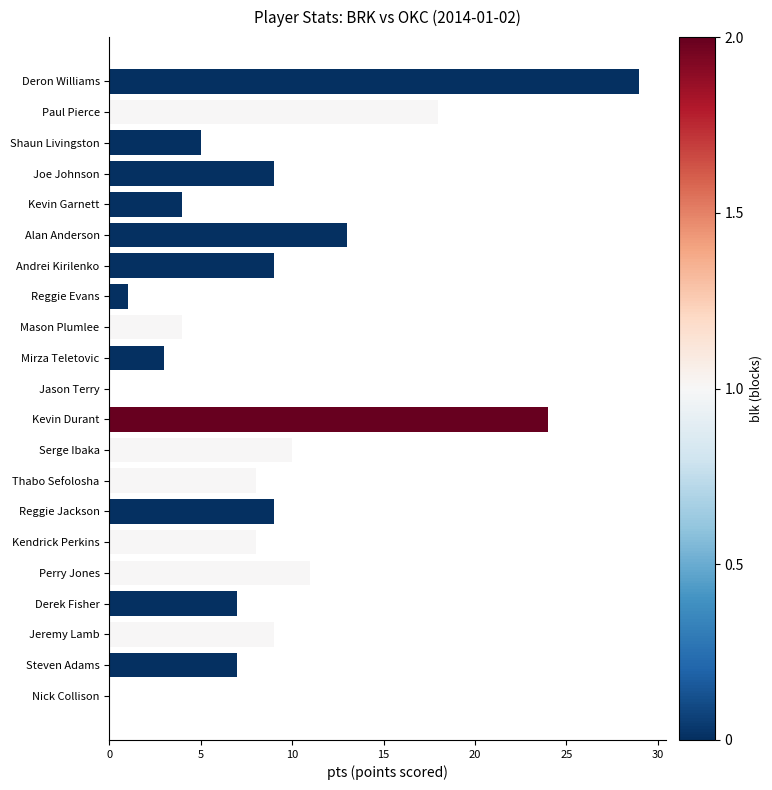

The value at Mirza Teletovic is 3. True or false?

True